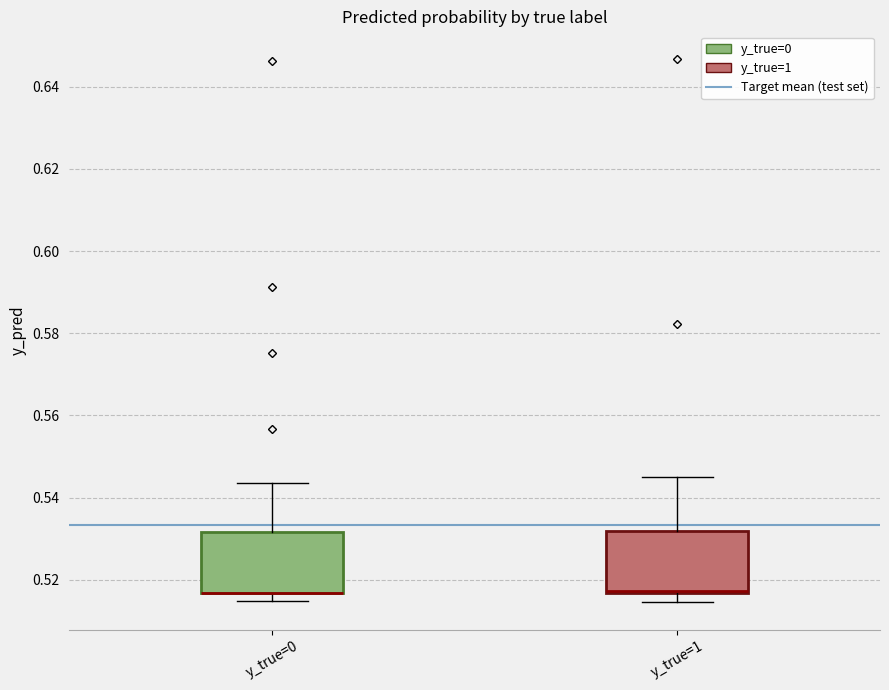

Reading left to right, read every box against the y-axis: the position of its median line, the range the box covers, and the ends of its whiskers. The values are not printed on the chart, so give them approximately, as read against the axis.

y_true=0: median 0.516 (drawn on the box's lower edge), box 0.516 to 0.532, whiskers 0.514 to 0.544
y_true=1: median 0.518, box 0.516 to 0.532, whiskers 0.514 to 0.544